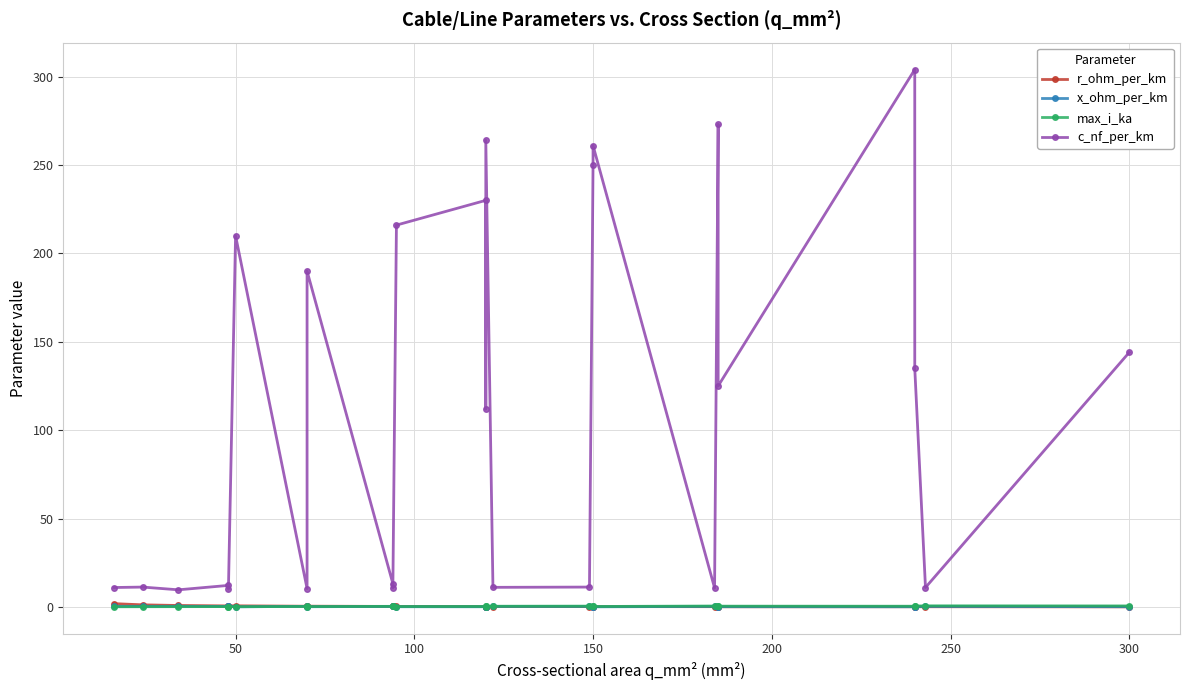

What is the minimum value shown in the chart?

0.1